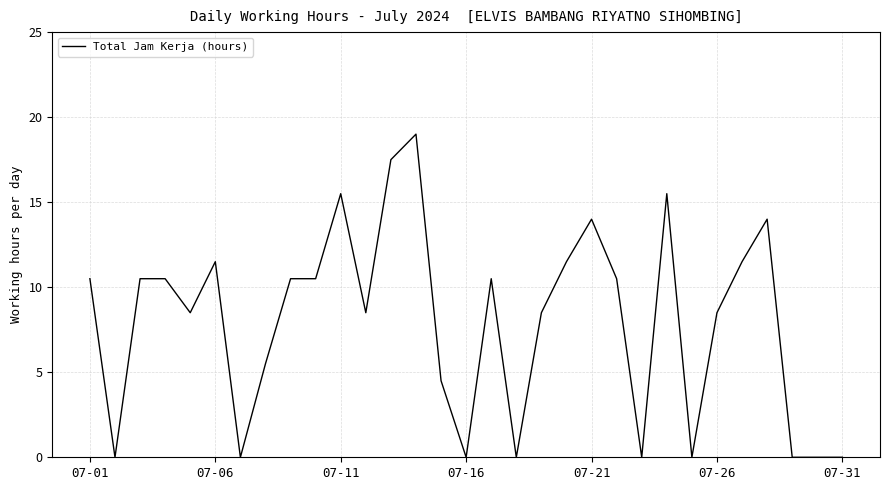

Reading left to right, what are all the values shown in this chart?

10.5	0.0	10.5	10.5	8.5	11.5	0.0	5.5	10.5	10.5	15.5	8.5	17.5	19.0	4.5	0.0	10.5	0.0	8.5	11.5	14.0	10.5	0.0	15.5	0.0	8.5	11.5	14.0	0.0	0.0	0.0